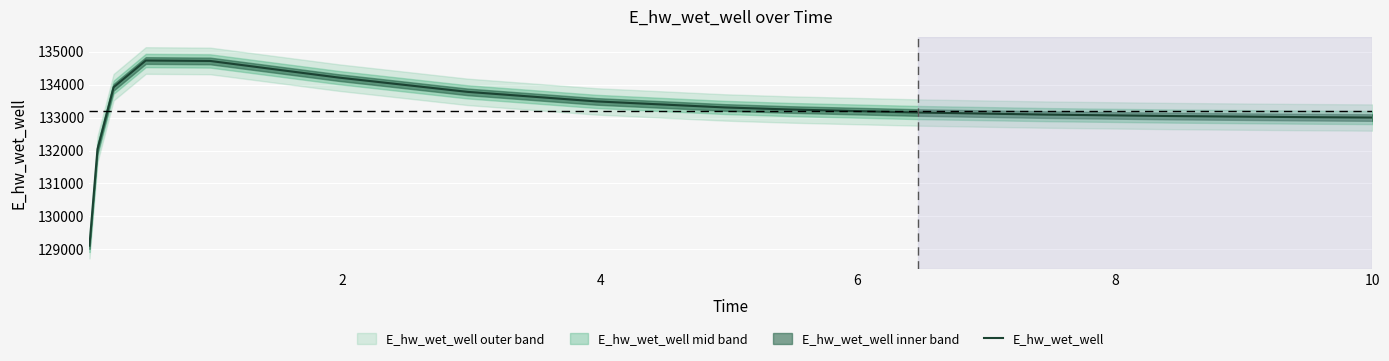

Reading left to right, list all the values displayed in this chart.

129109.5	132044.0	133922.0	134733.5	134720.0	134214.6	133781.4	133491.9	133308.1	133245.8	133153.7	133090.2	133045.6	133013.9	133001.1